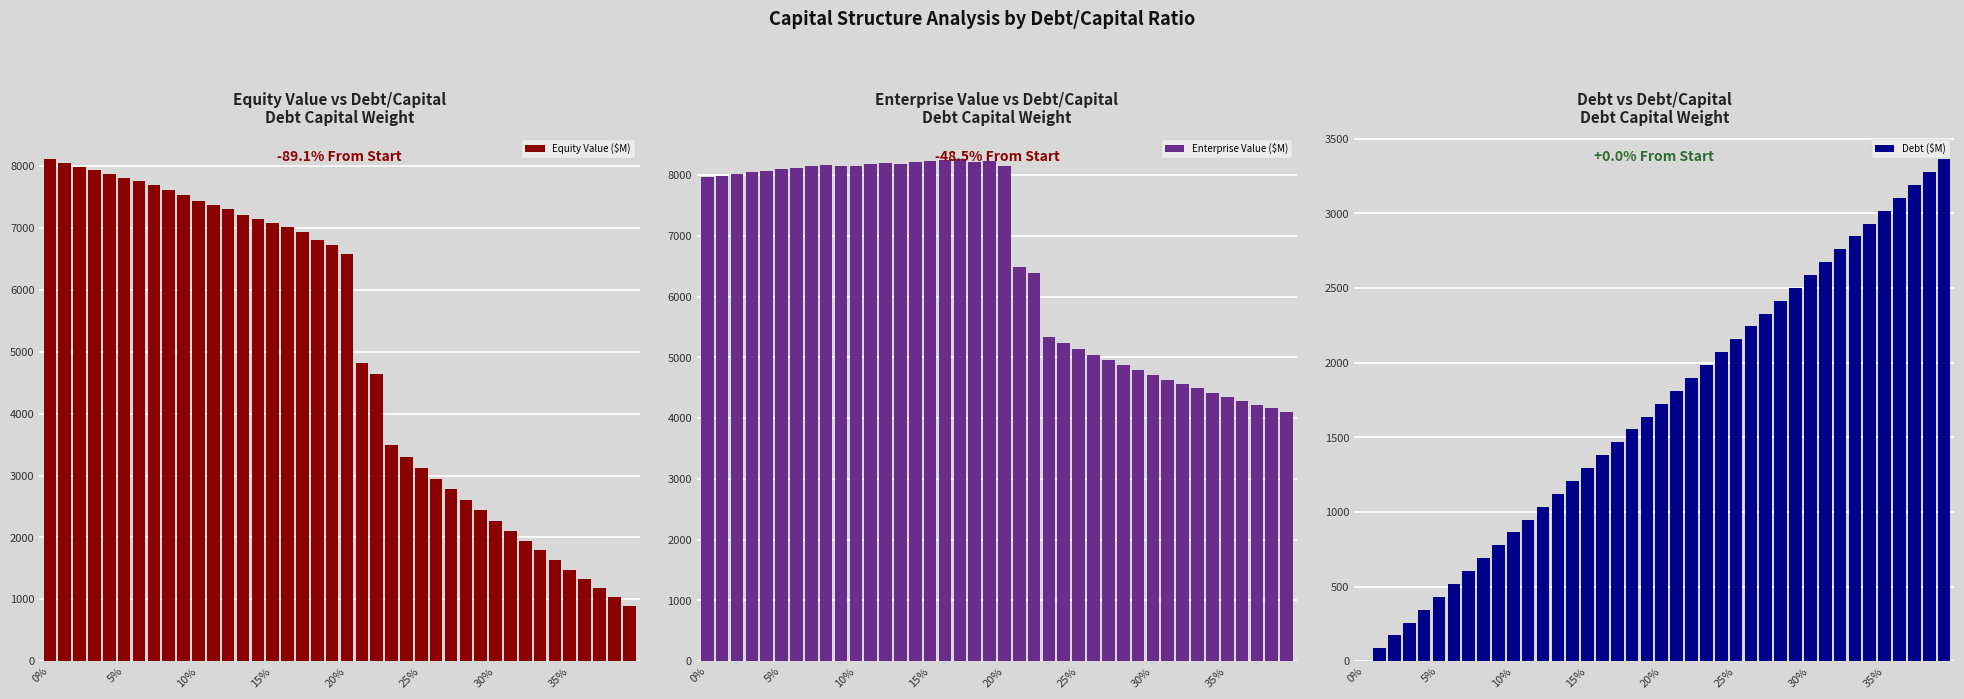

How many bars are there in each group?

3